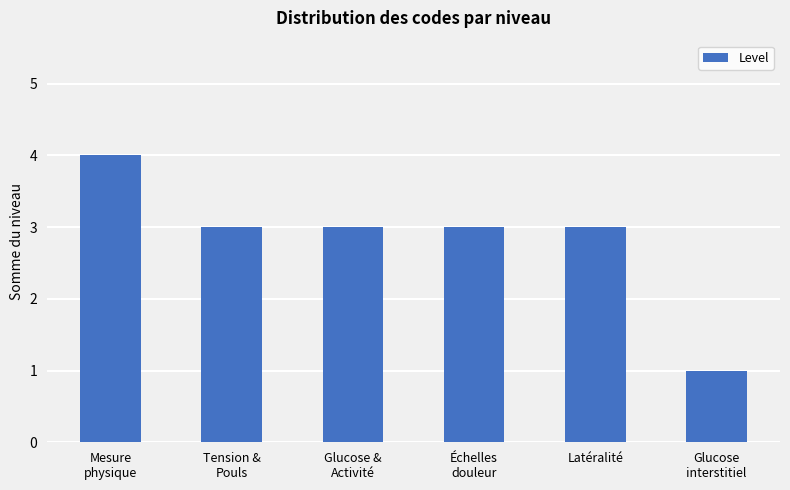

What is the minimum value shown in the chart?

1